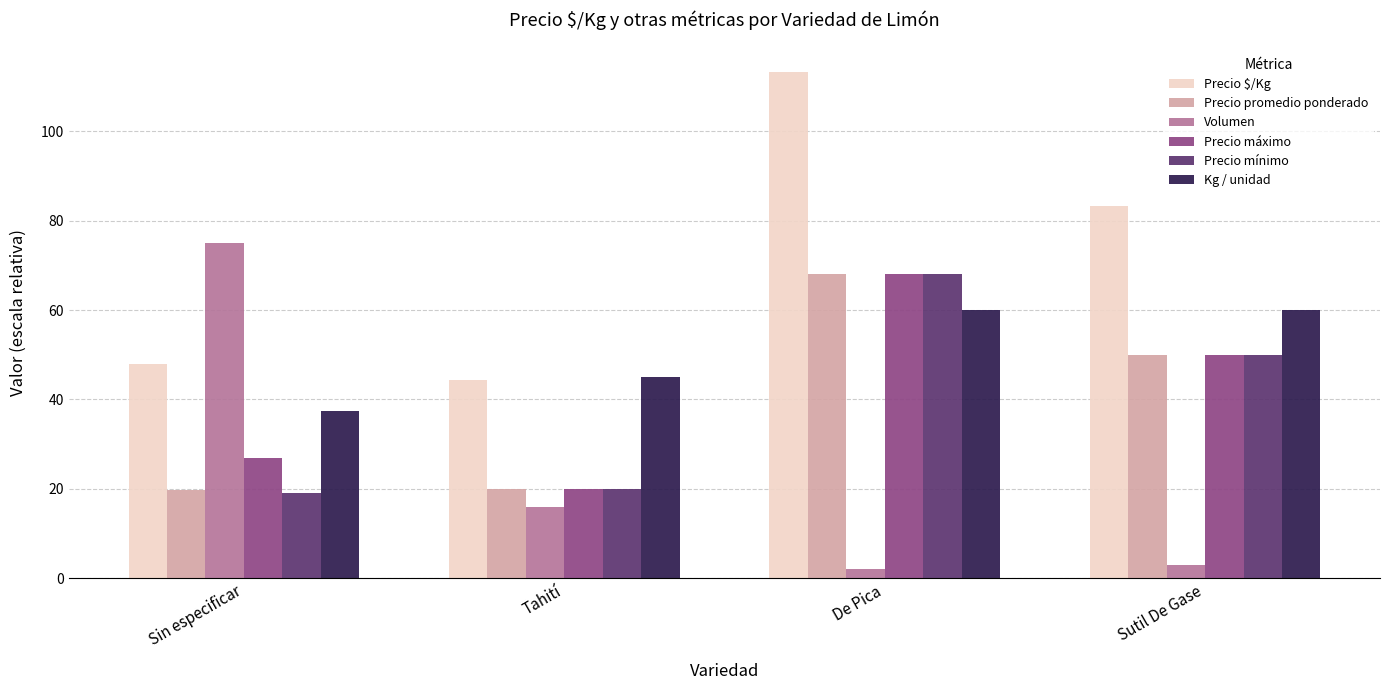

What is the difference between the highest and lowest values at Sutil De Gase?

80.3